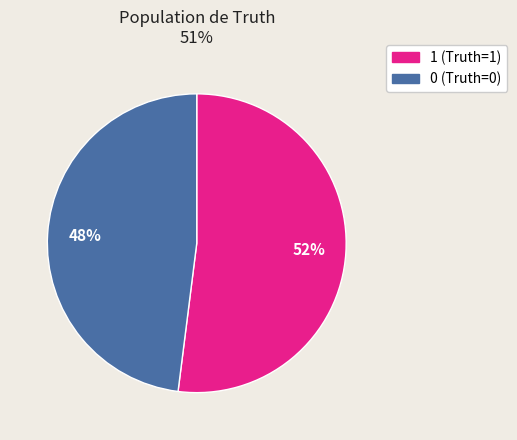

To the nearest percent, what is the difference between the 1 (Truth=1) and 0 (Truth=0) slice percentages?

4%